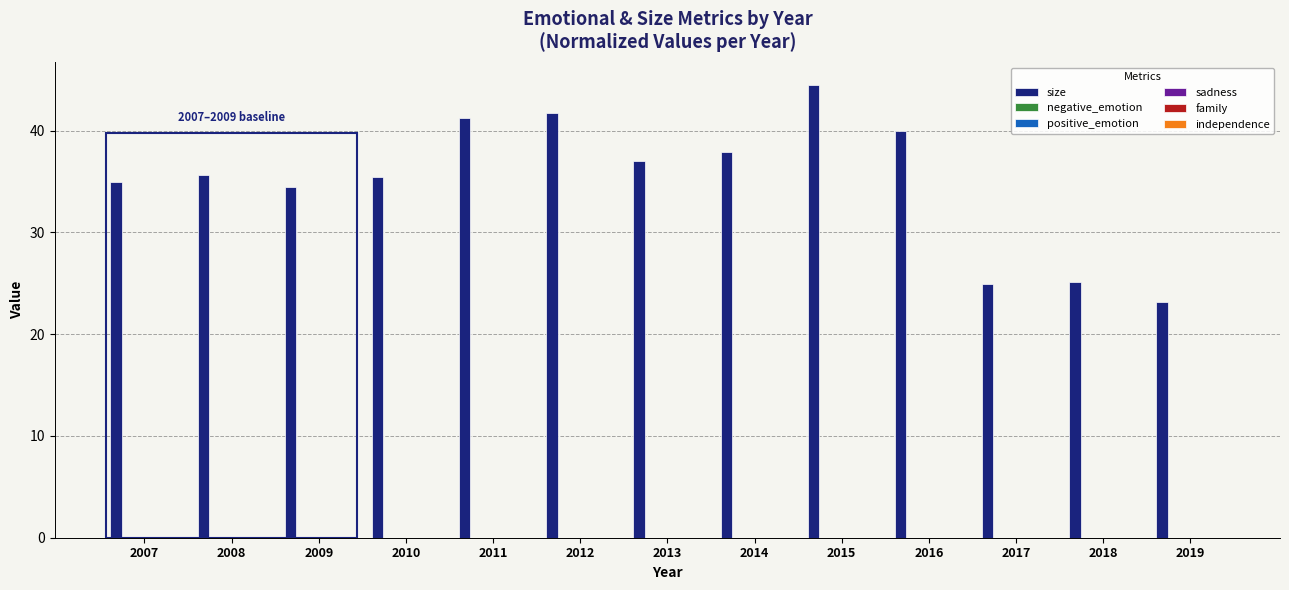

Which category has the highest value across all series?

2015